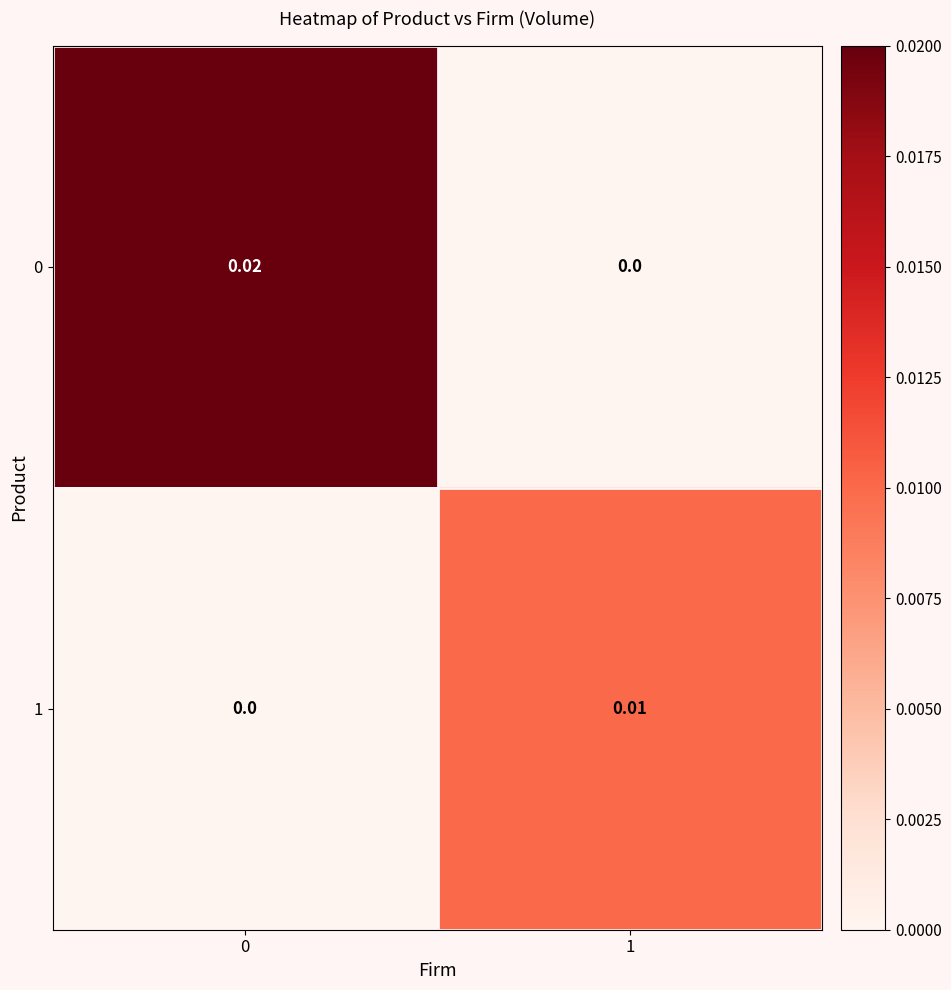

Is the value of 1 at 0 greater than the value of 0 at 0?

No